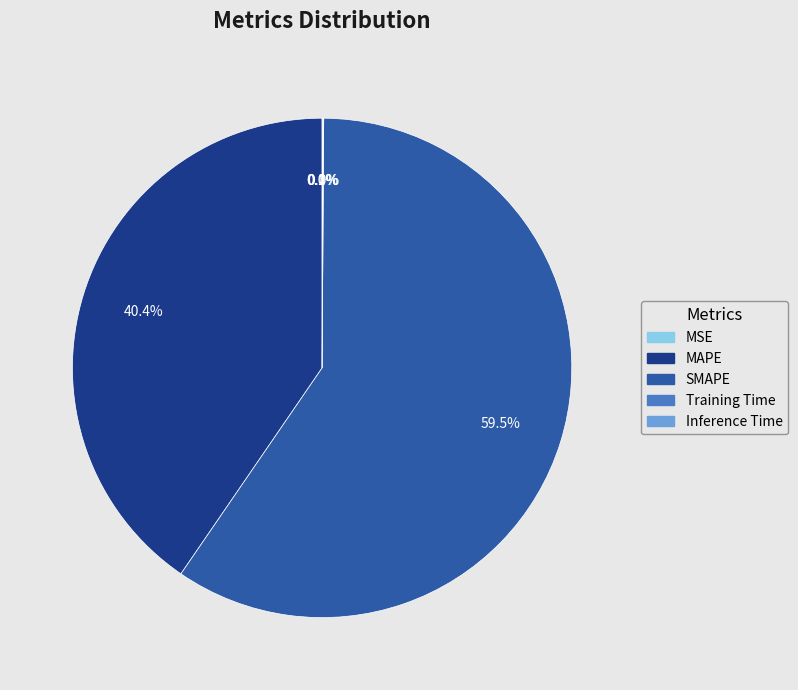

What portion of the pie excludes MAPE?

59.6%